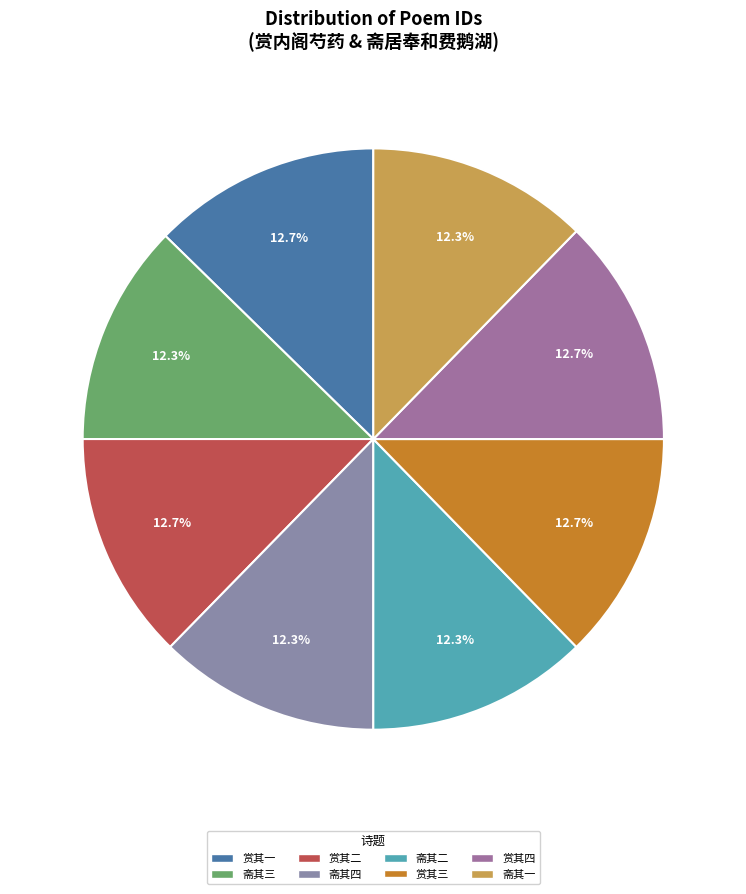

Count the number of slices in the pie.

8